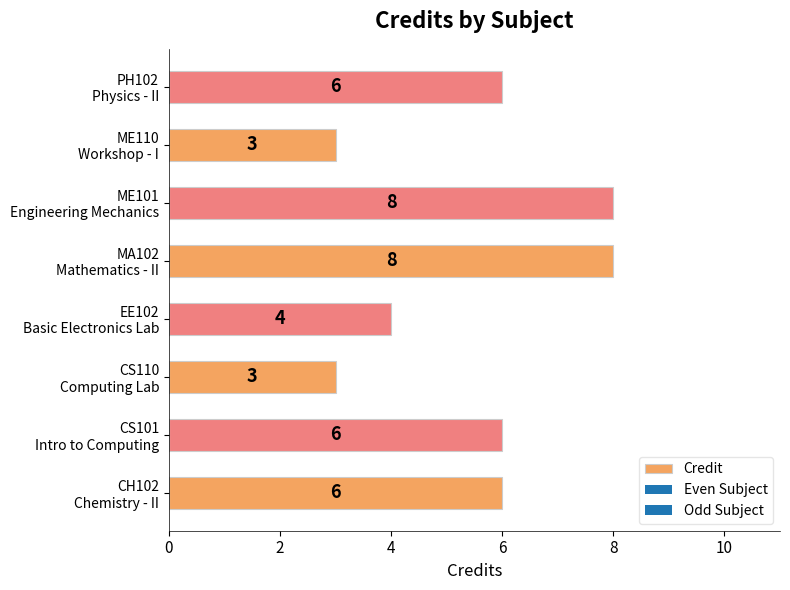

What is the greatest value displayed?

8